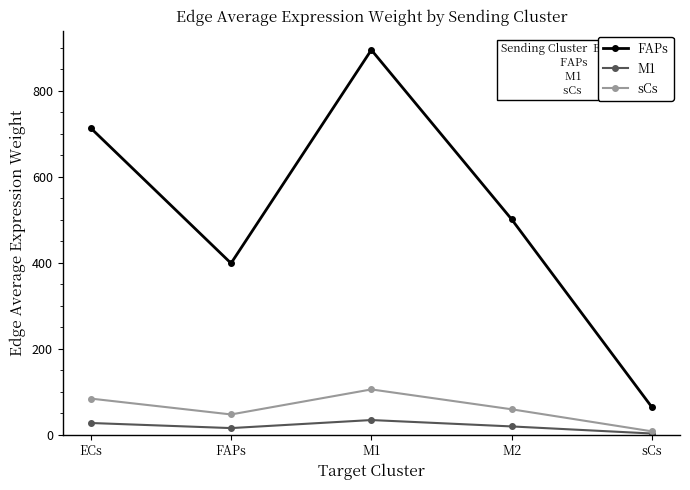

Reading left to right, transcribe all the data shown in this chart.

FAPs: ECs=713.4	FAPs=398.7	M1=895.3	M2=501.0	sCs=63.6
M1: ECs=26.9	FAPs=15.0	M1=33.8	M2=18.9	sCs=2.4
sCs: ECs=83.7	FAPs=46.8	M1=105.1	M2=58.8	sCs=7.5